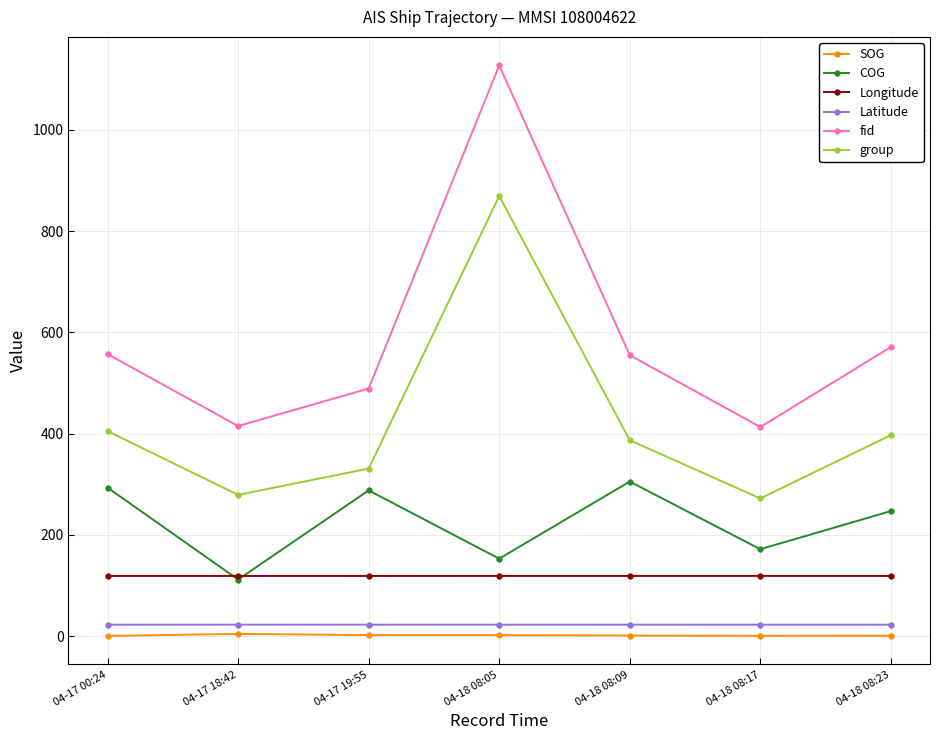

Count the Latitude values in the range 22 to 23.

7